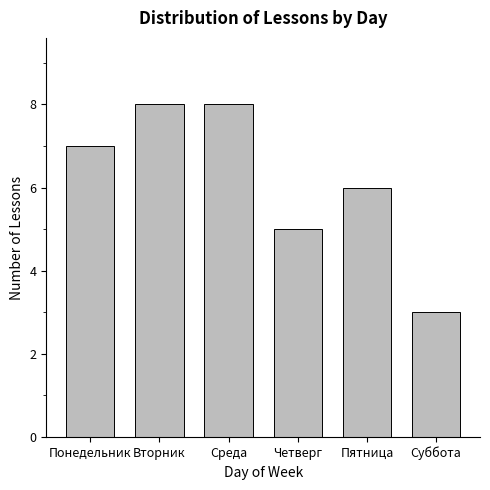

What is the difference between the second highest and second lowest values?

3